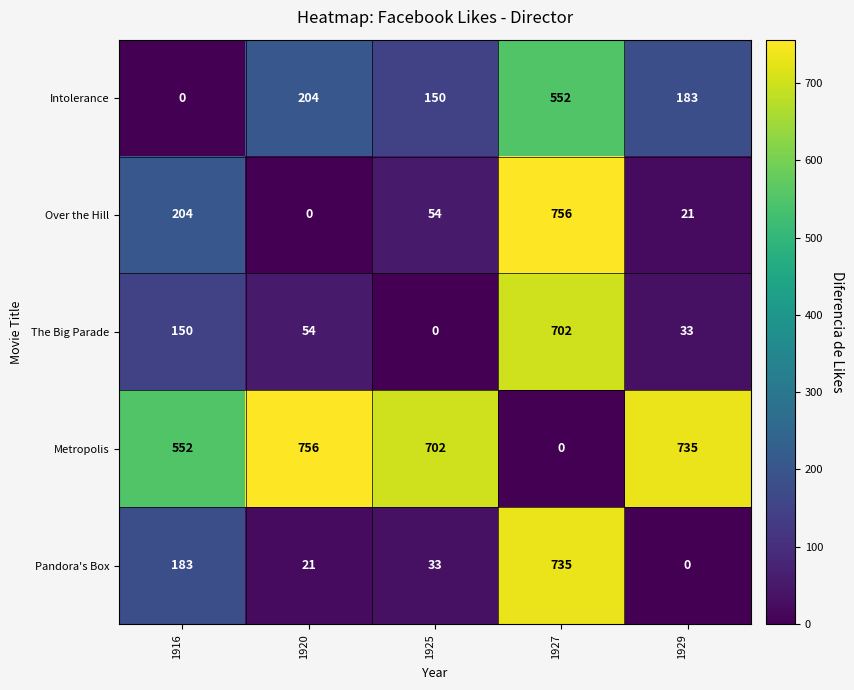

At which label does Intolerance first exceed 183?

1920